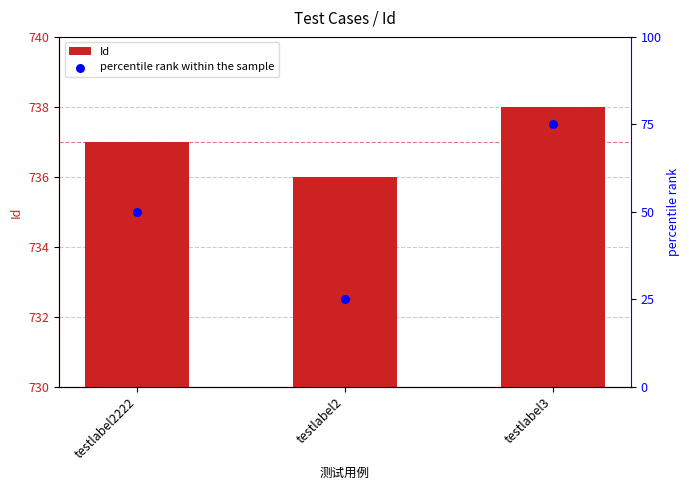

What is the total value across all series at testlabel3?

813